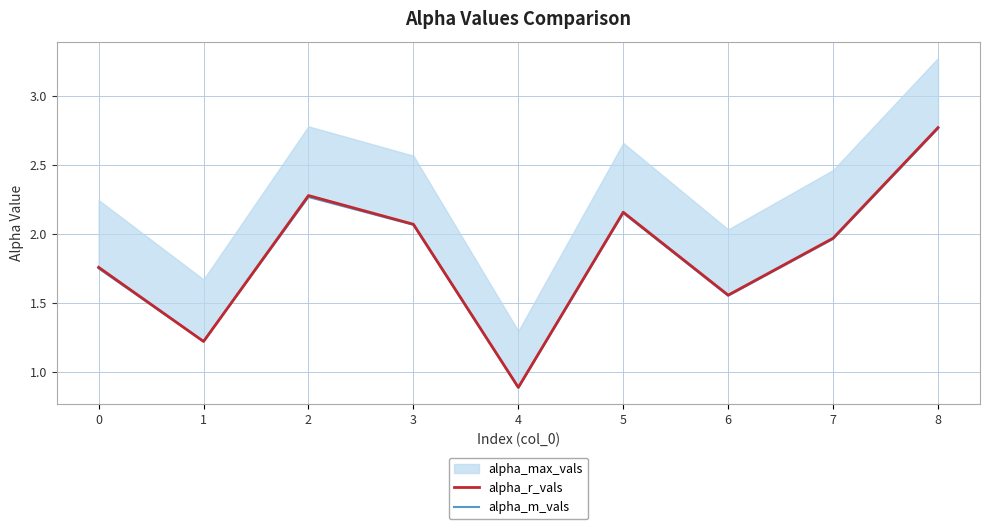

Is the value of alpha_r_vals at 2 greater than the value of alpha_m_vals at 5?

Yes